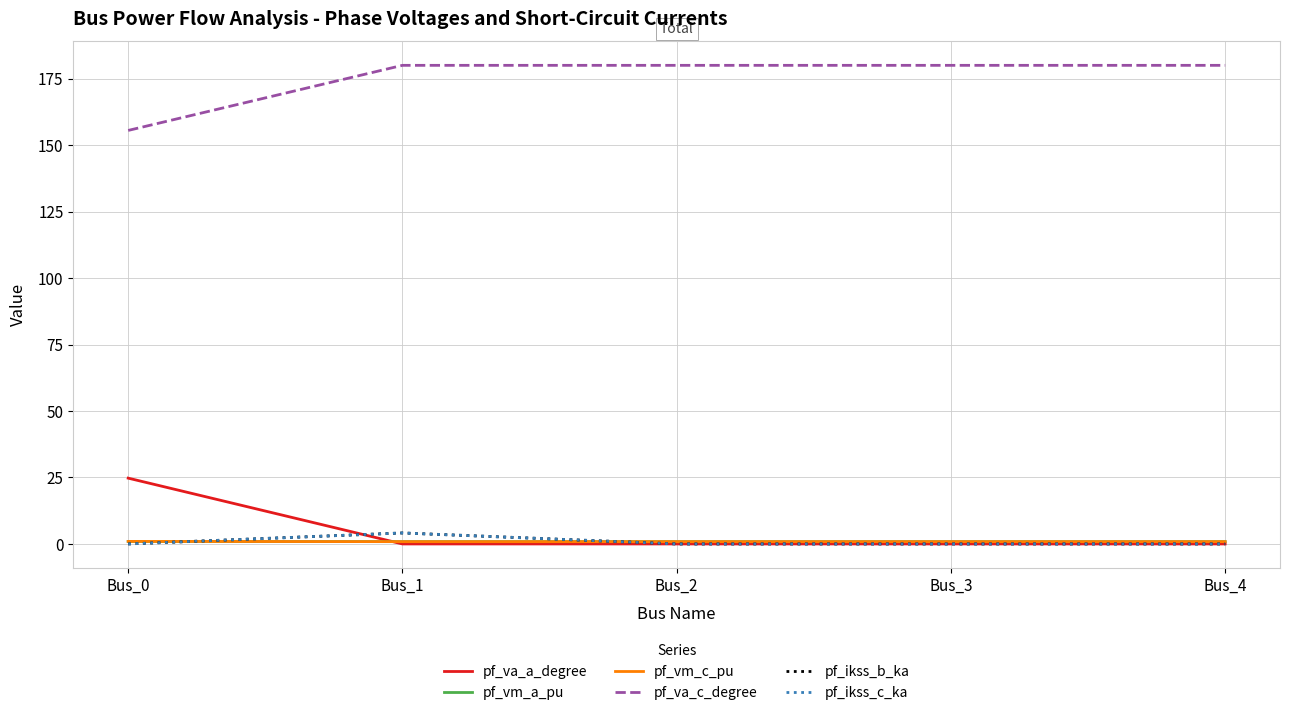

Reading left to right, what are all the values shown in this chart?

pf_va_a_degree: Bus_0=24.8	Bus_1=0.0	Bus_2=0.0	Bus_3=0.0	Bus_4=0.0
pf_vm_a_pu: Bus_0=0.9	Bus_1=0.9	Bus_2=0.9	Bus_3=0.9	Bus_4=0.9
pf_vm_c_pu: Bus_0=1.0	Bus_1=0.9	Bus_2=0.9	Bus_3=0.9	Bus_4=0.9
pf_va_c_degree: Bus_0=155.5	Bus_1=180.0	Bus_2=180.0	Bus_3=180.0	Bus_4=180.0
pf_ikss_b_ka: Bus_0=0.0	Bus_1=4.1	Bus_2=0.0	Bus_3=0.0	Bus_4=0.0
pf_ikss_c_ka: Bus_0=0.0	Bus_1=4.1	Bus_2=0.0	Bus_3=0.0	Bus_4=0.0